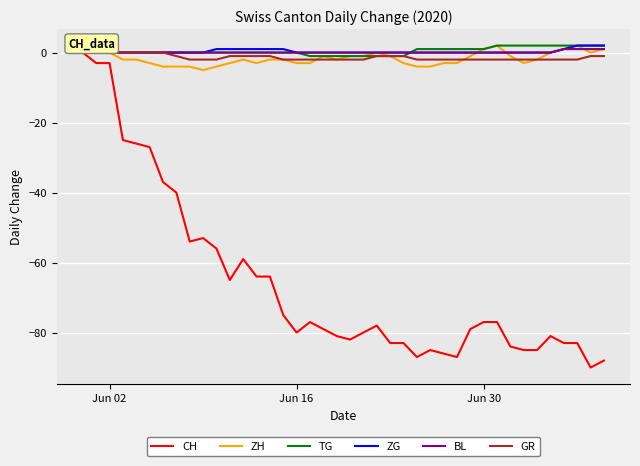

Which series has the widest spread of values?

CH